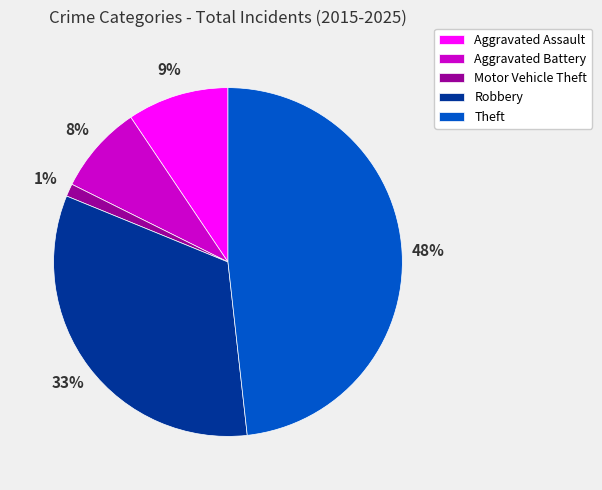

Count the number of slices in the pie.

5